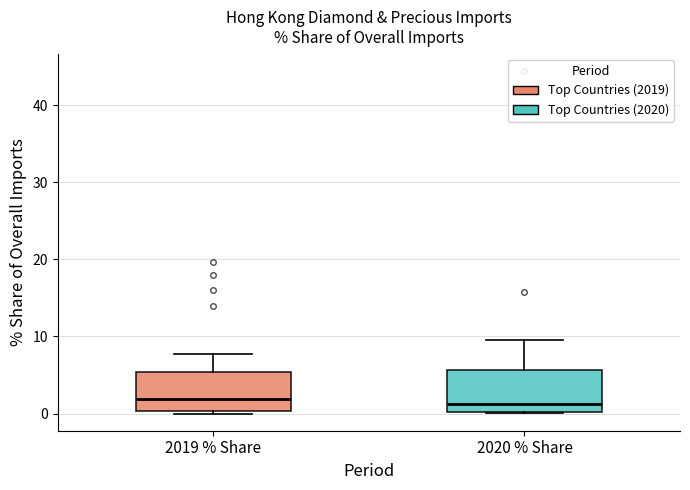

Where does the median line of the box for 2020 % Share sit on the y-axis? The values are not printed on the chart, so give them approximately, as read against the axis.

1